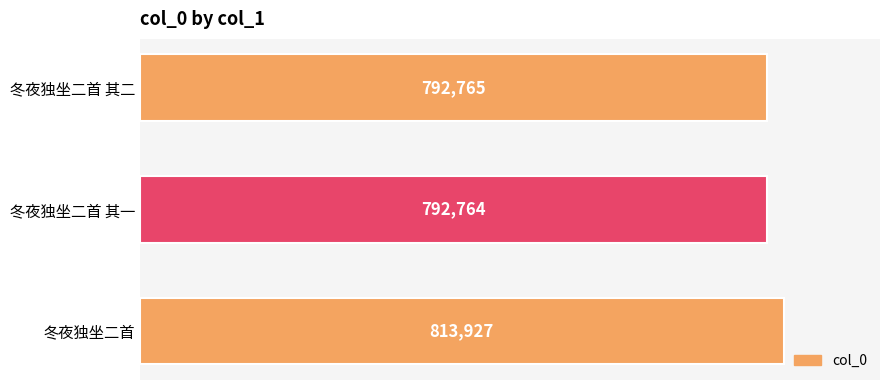

What is the difference between the values at 冬夜独坐二首 其二 and 冬夜独坐二首?

21162